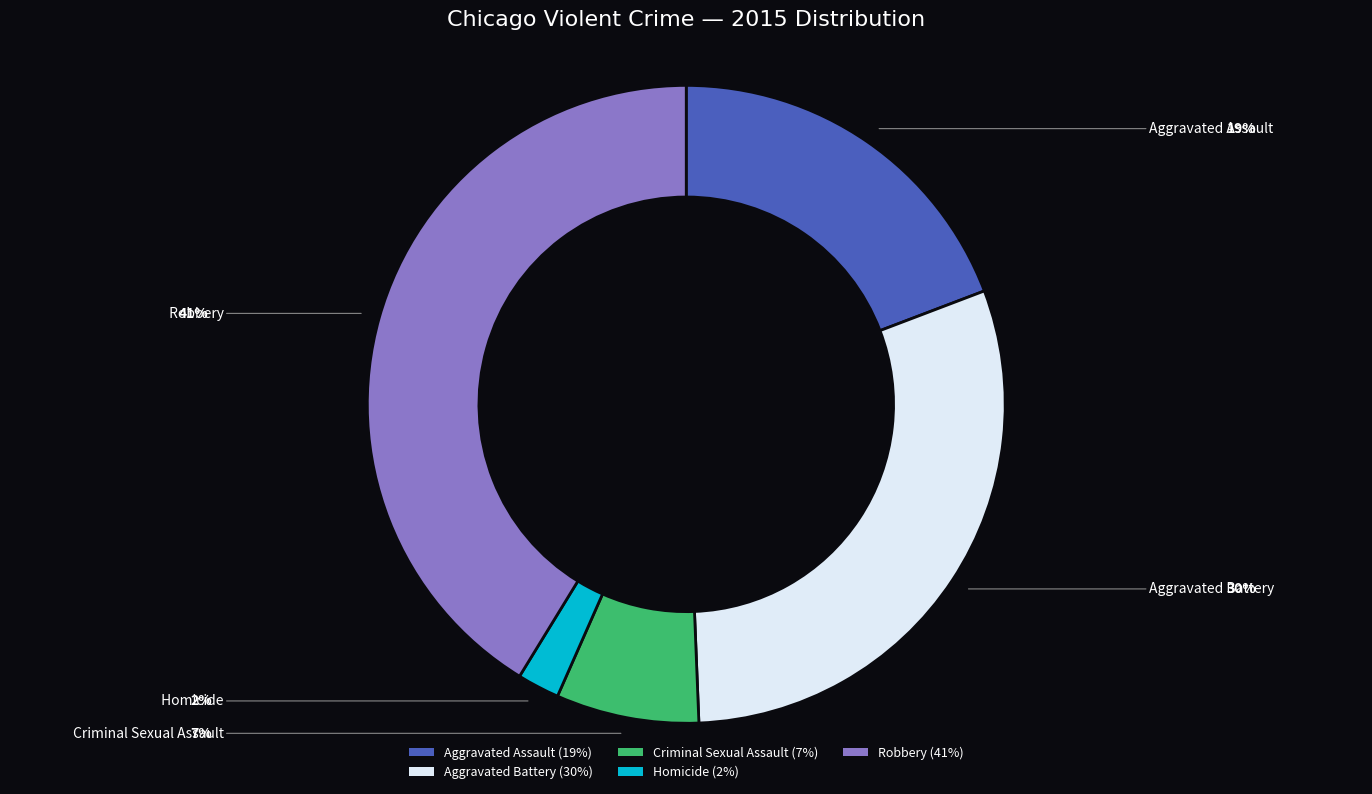

The Aggravated Assault slice represents 13% of the pie. True or false?

False